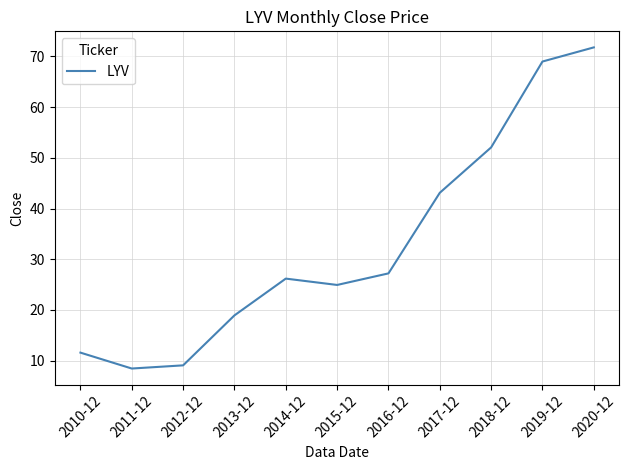

What is the difference between the values at 2010-12 and 2016-12?

15.6